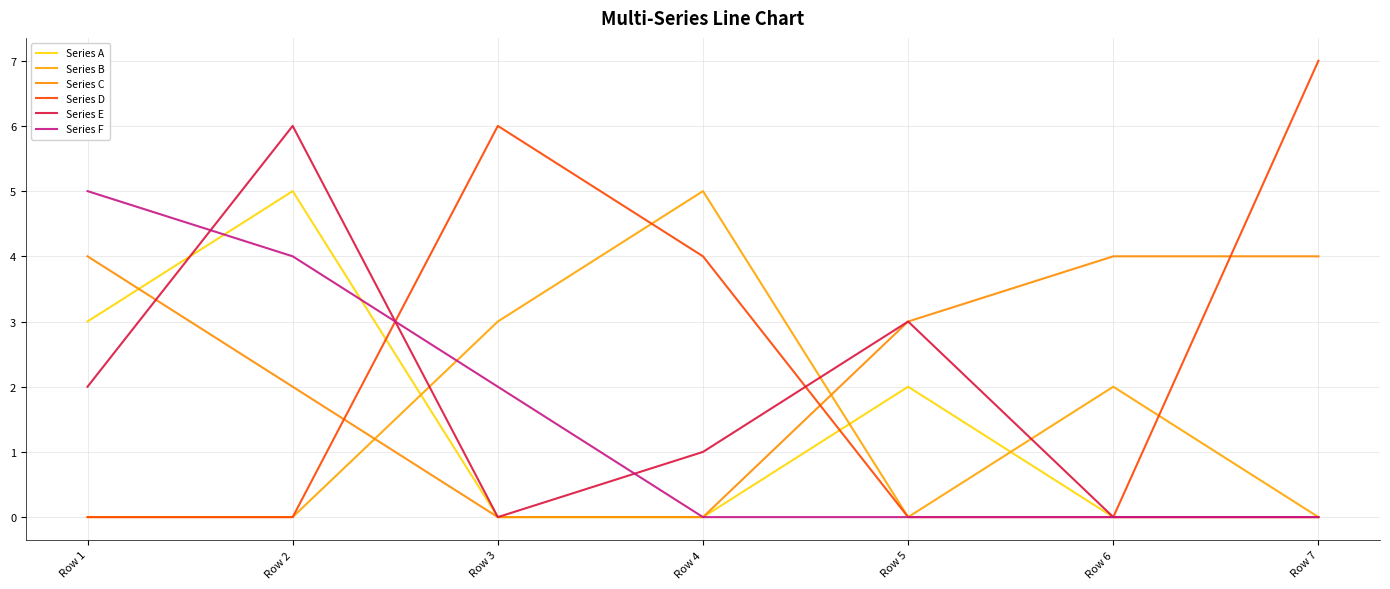

Does the chart display data point markers on the line(s)?

No